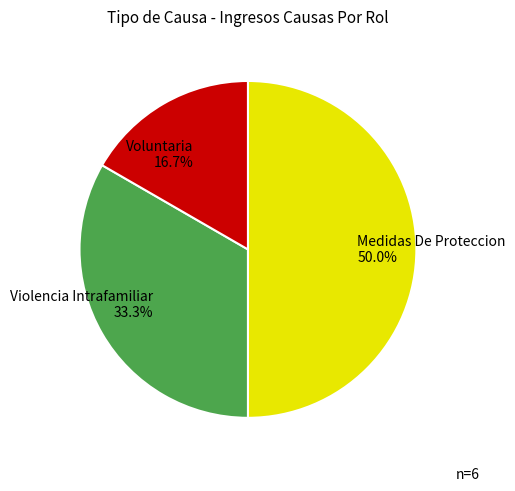

True or false: Voluntaria accounts for 17% of the total.

True